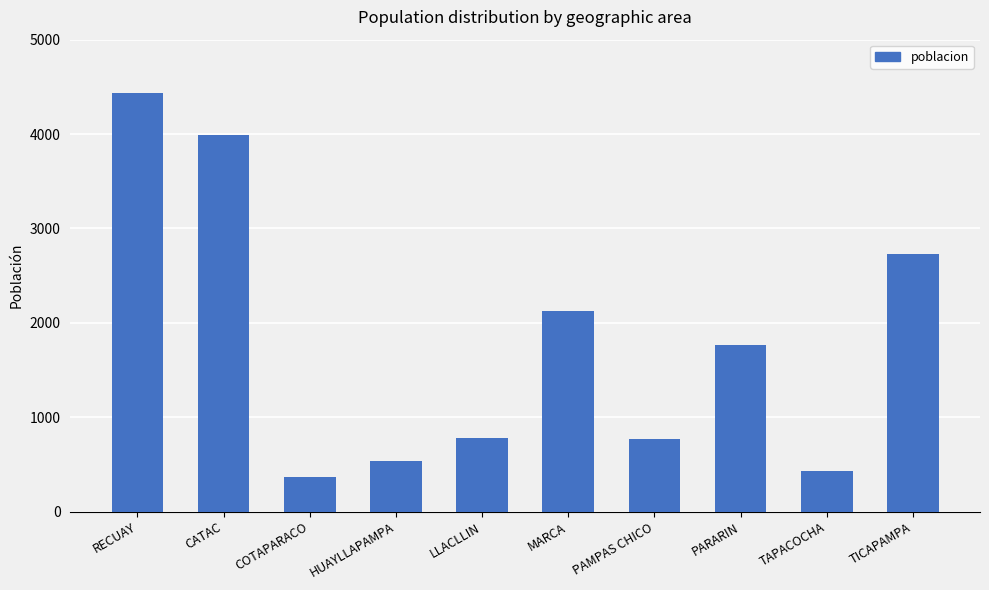

How many series are shown in this chart?

1